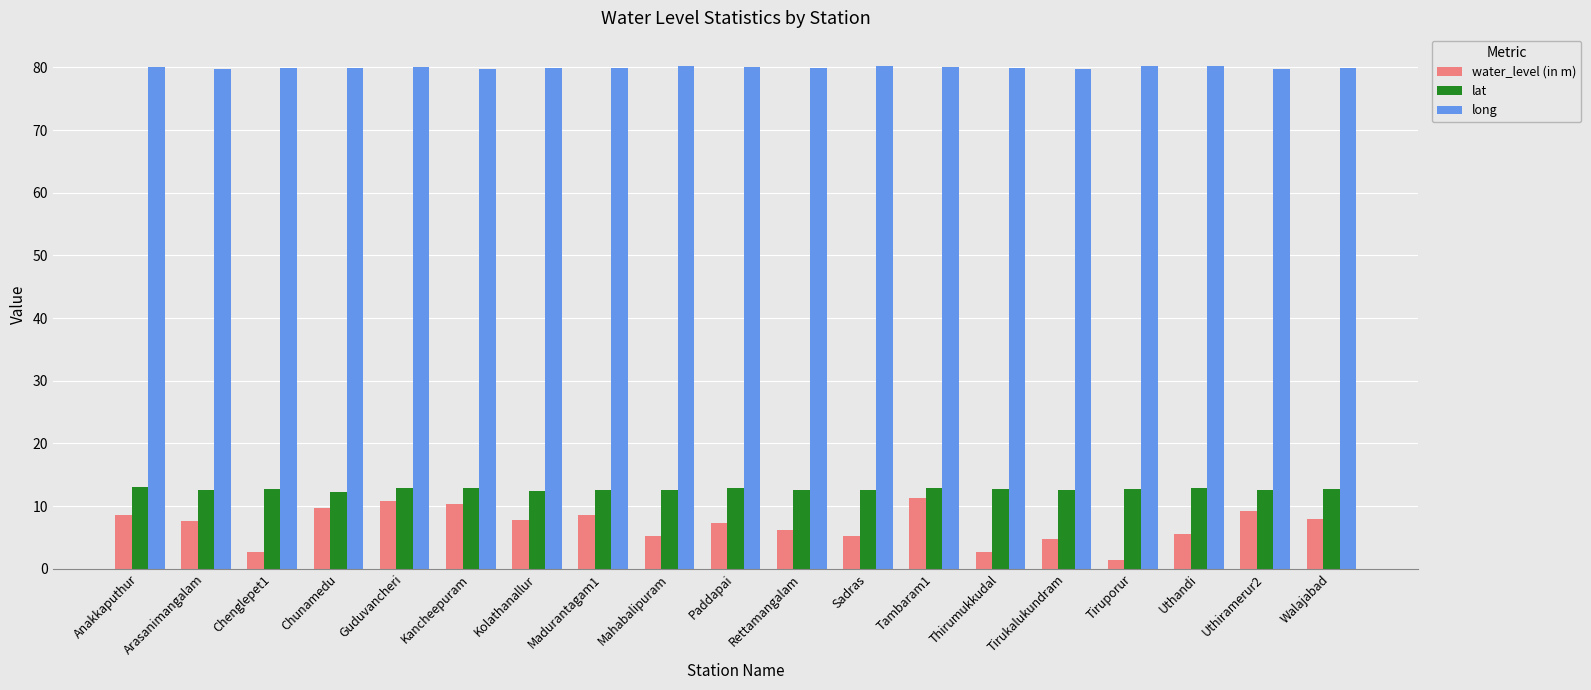

What is the total value across all series at Uthiramerur2?

101.6